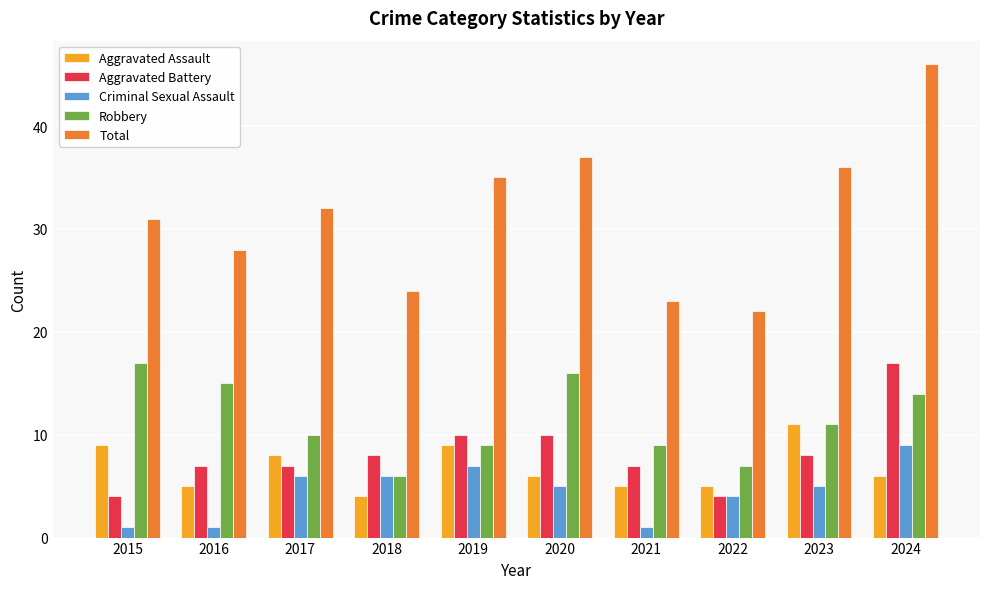

What is the maximum value shown in the chart?

46